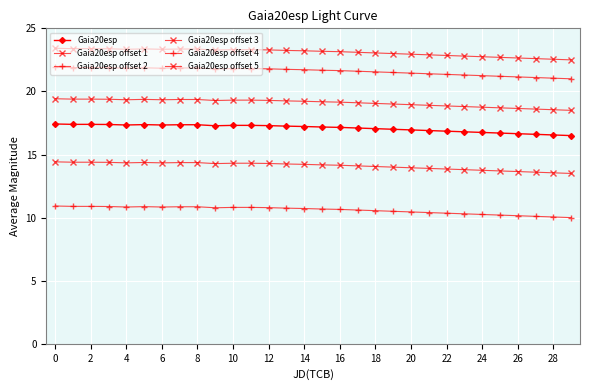

What is the label of the 24th point from the left?

23